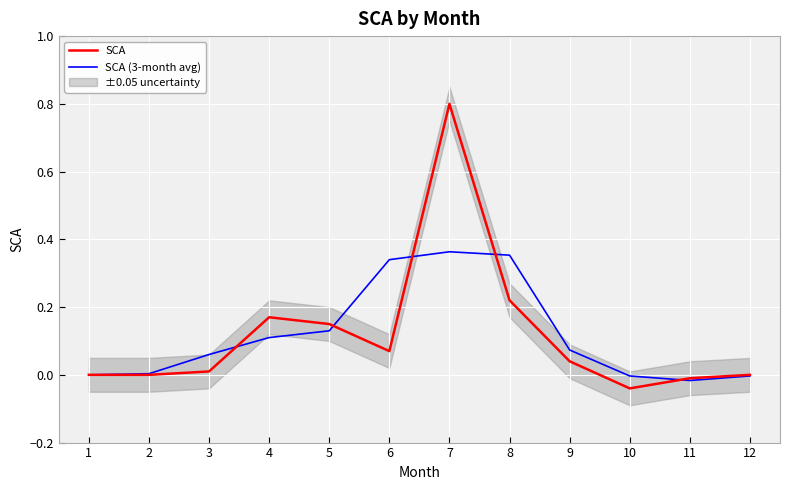

Is the value of SCA (3-month avg) at 5 greater than the value of SCA at 2?

Yes